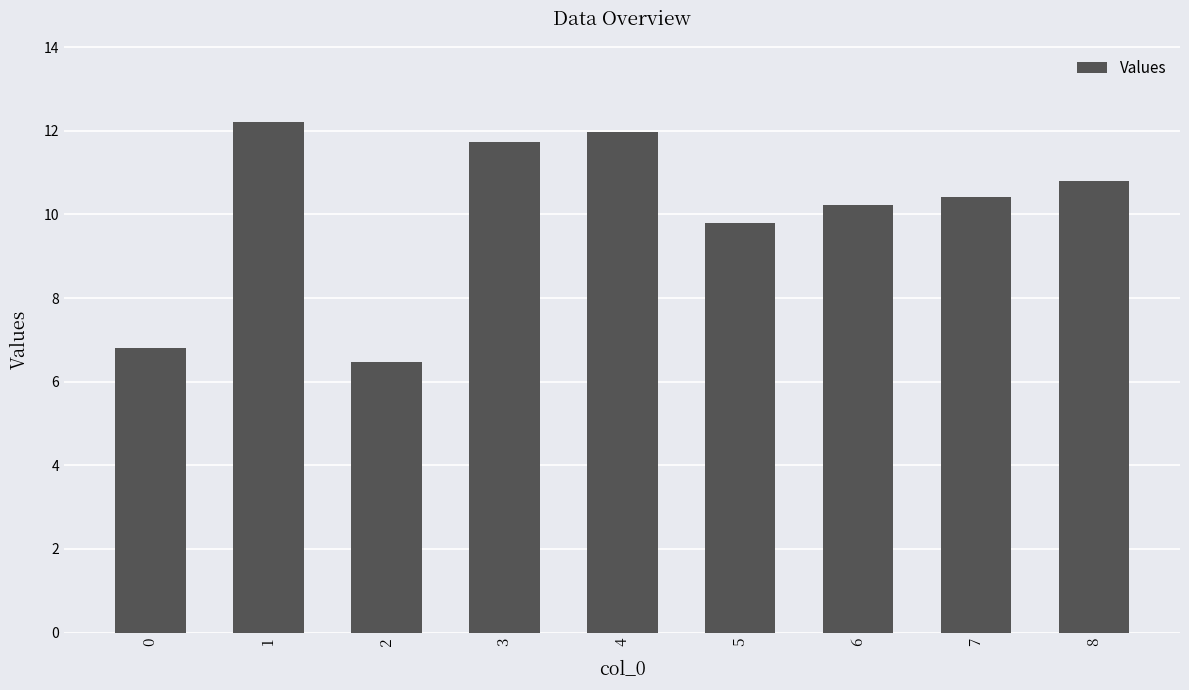

What is the value of the 8th bar from the left?

10.4